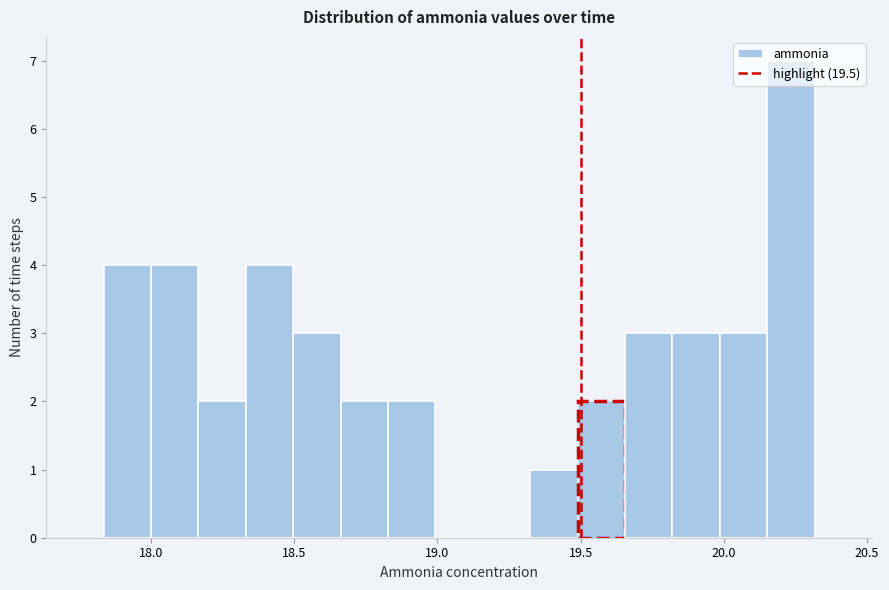

Read against the x-axis, roughly where is the centre of the tallest bar?

20.25